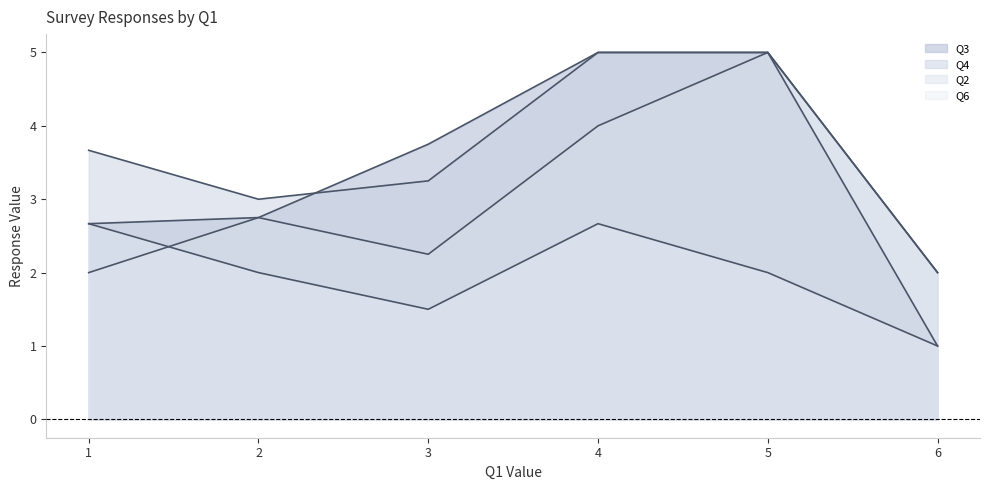

How many series are shown in this chart?

4